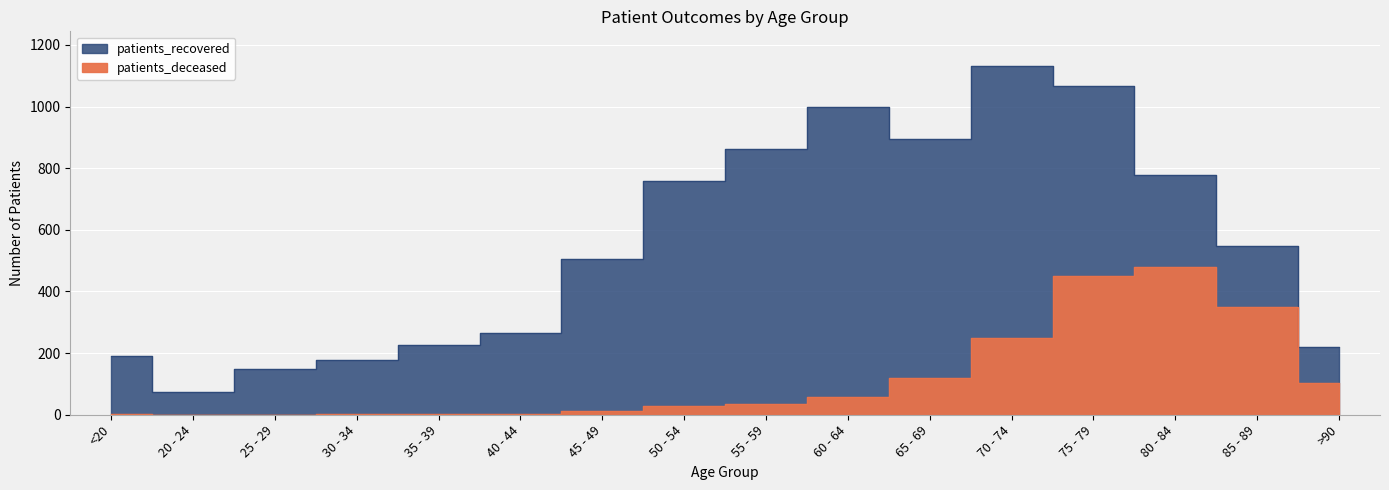

What is the difference between the highest and lowest values at 55 - 59?

826